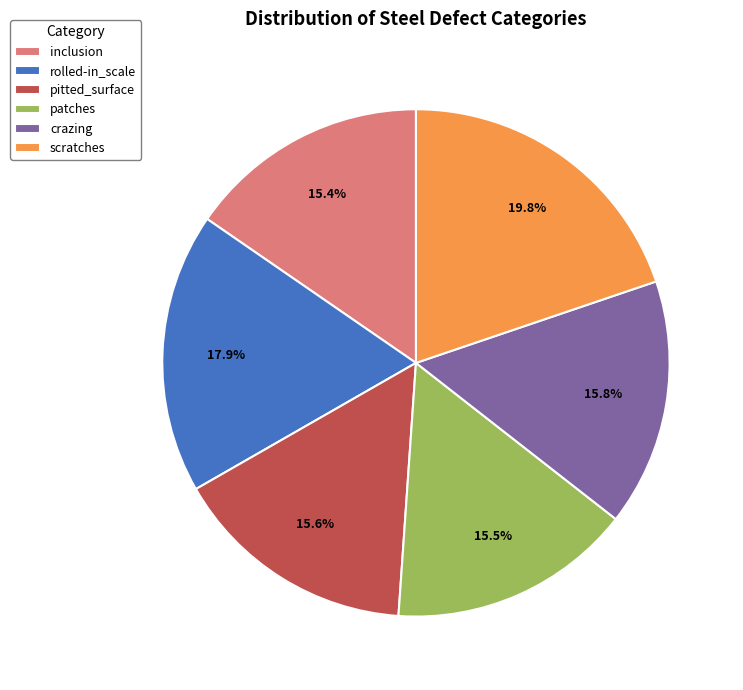

Which has a higher value, rolled-in_scale or pitted_surface?

rolled-in_scale